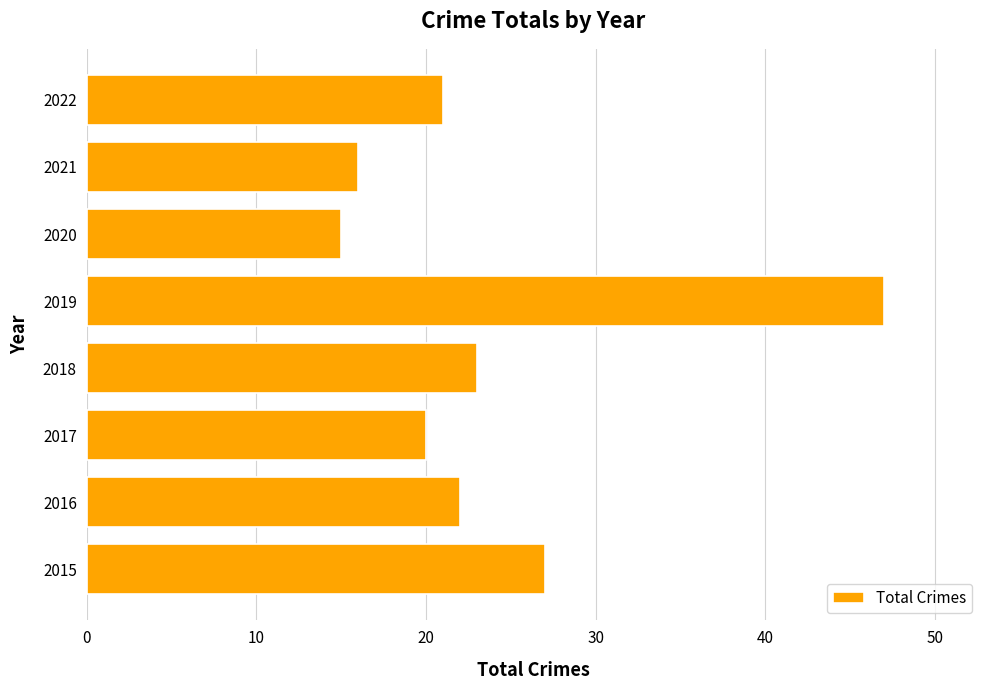

Reading top to bottom, extract all data points from this chart.

2022=21	2021=16	2020=15	2019=47	2018=23	2017=20	2016=22	2015=27